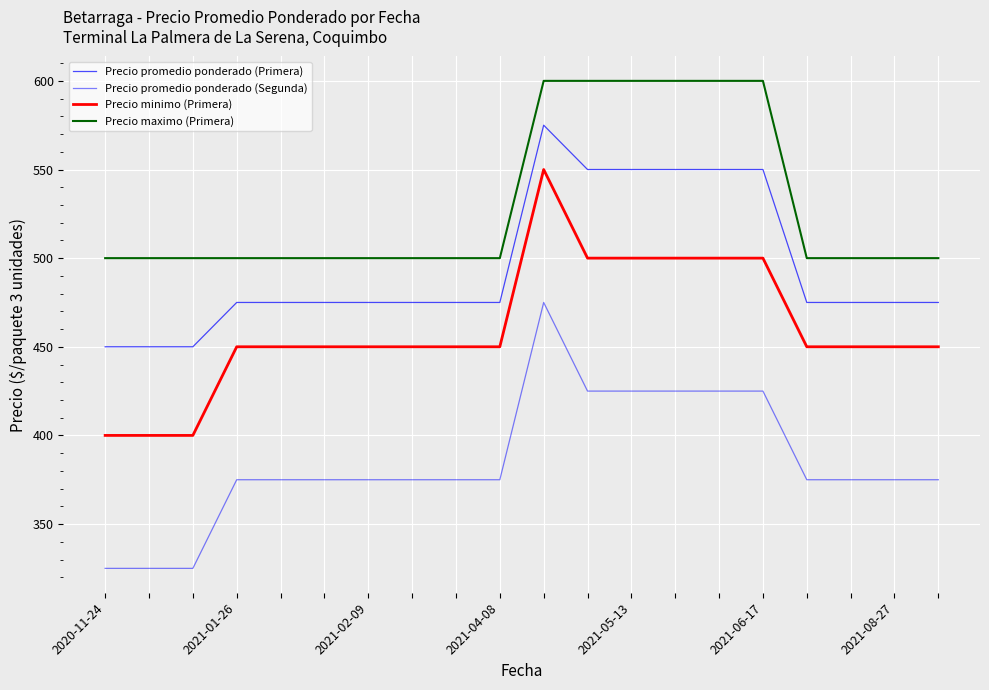

At which category is the sum across all series the highest?

10